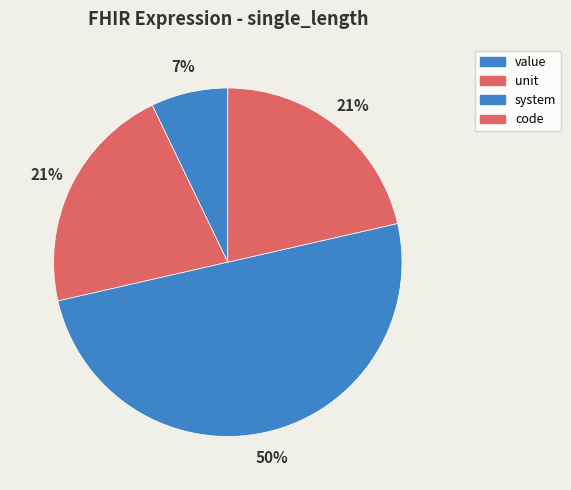

Combined, what portion of the pie is unit and system?

71.4%